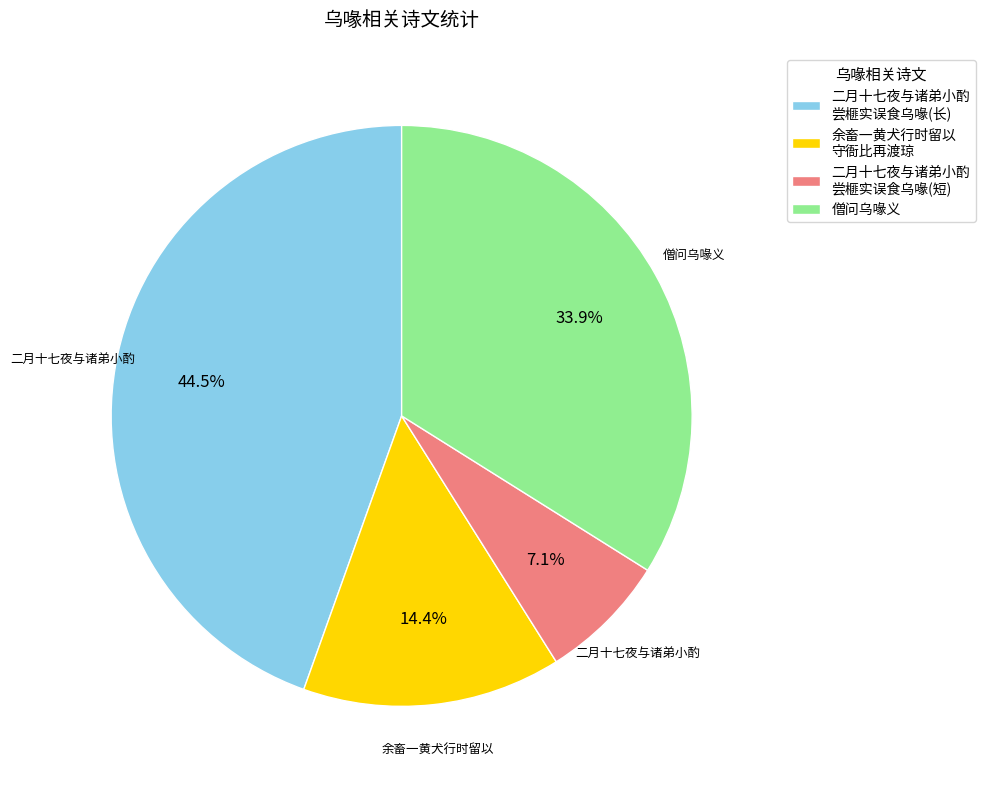

Is there a majority slice in this chart?

No